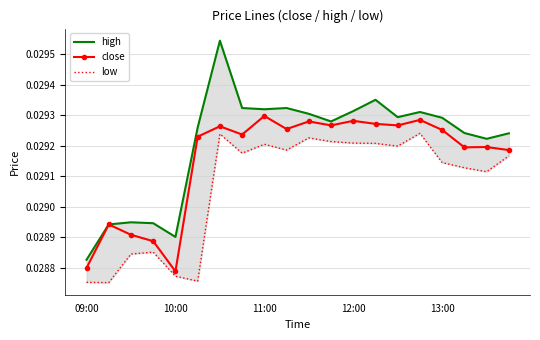

True or false: low and high cross at least once.

False